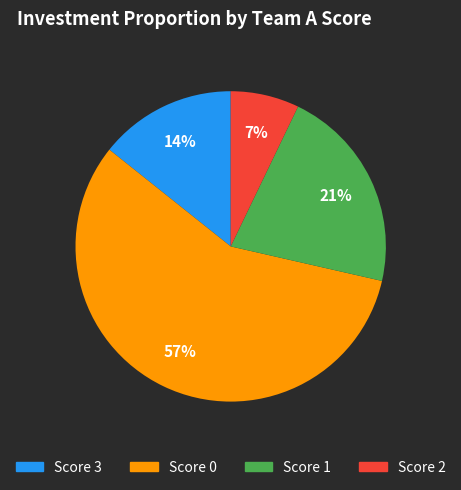

To the nearest percent, what is the average slice percentage?

25%